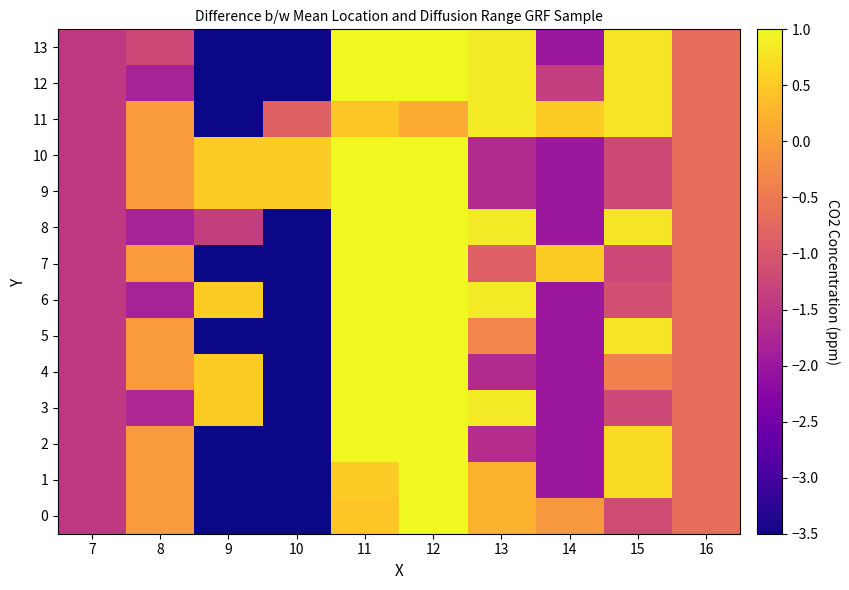

How many distinct data groups are displayed?

14